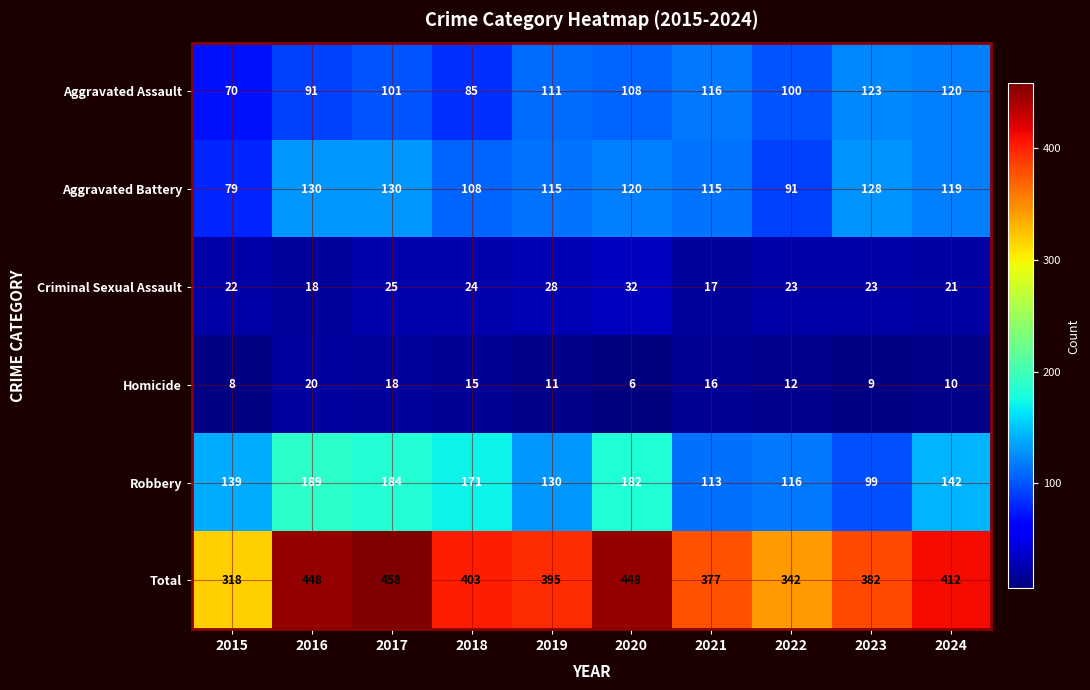

What is the average value of the Total series?

398